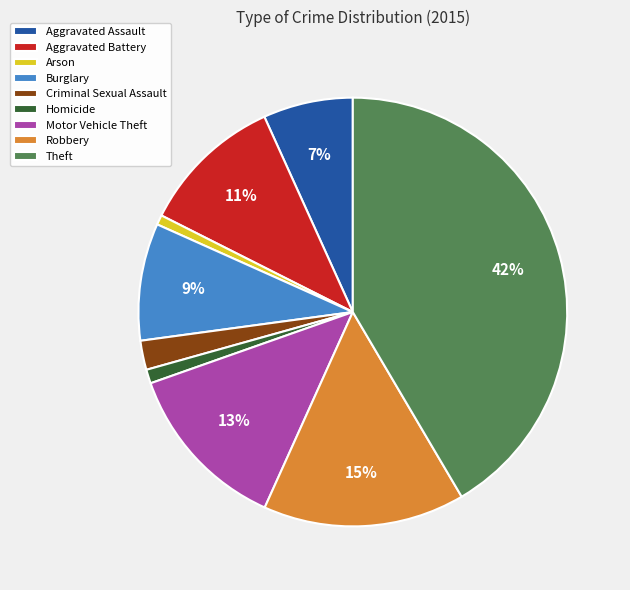

How many slices are in this pie chart?

9